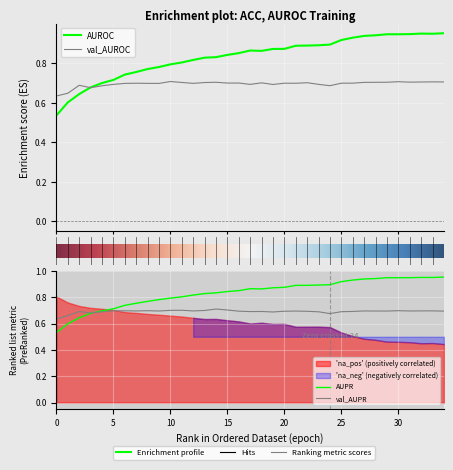

Read the val_AUROC value at 25.

0.7